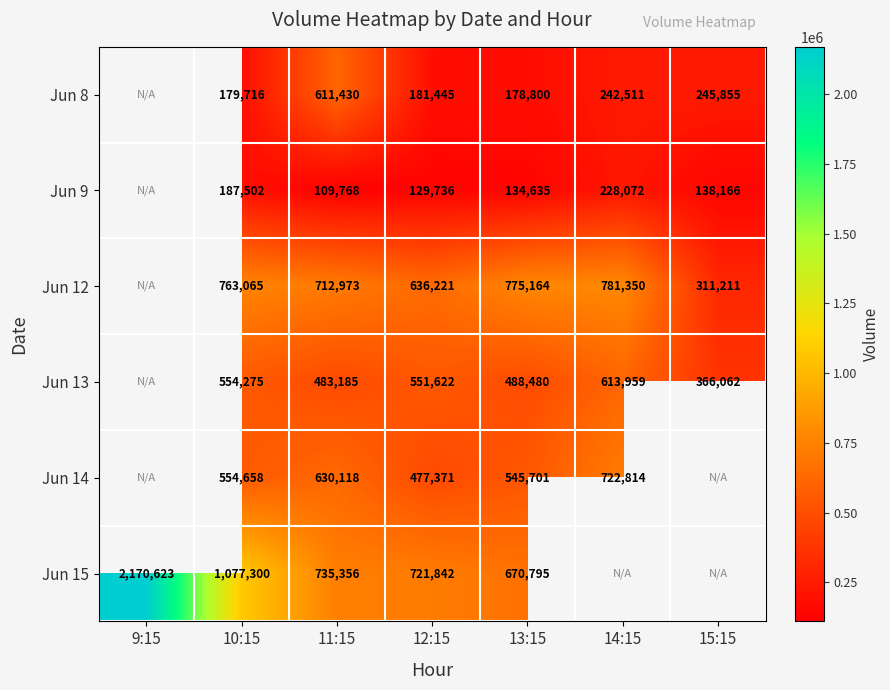

How many data points does each series have?

7